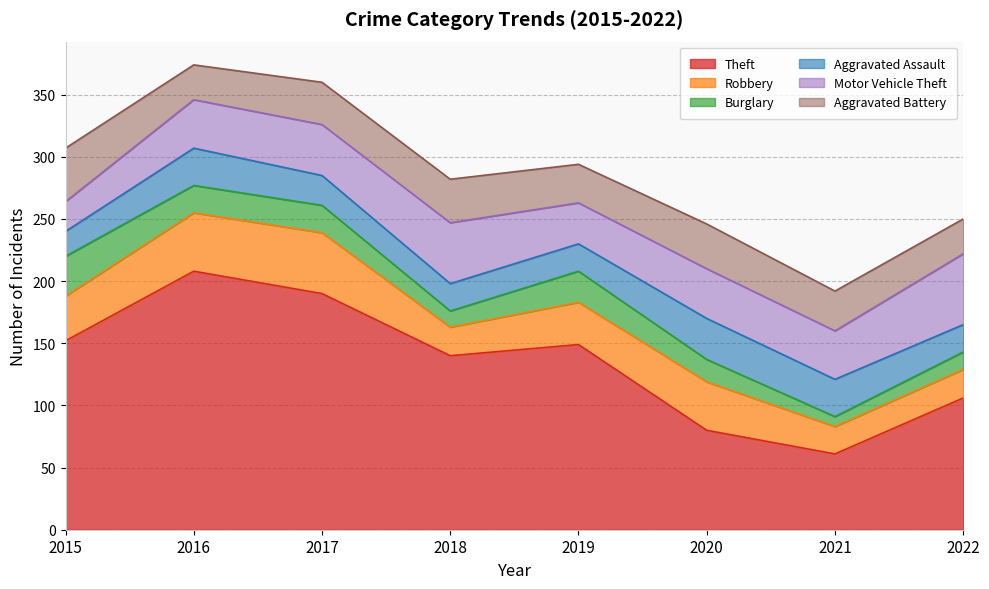

What is the difference between the second highest and minimum values in the Theft series?

129